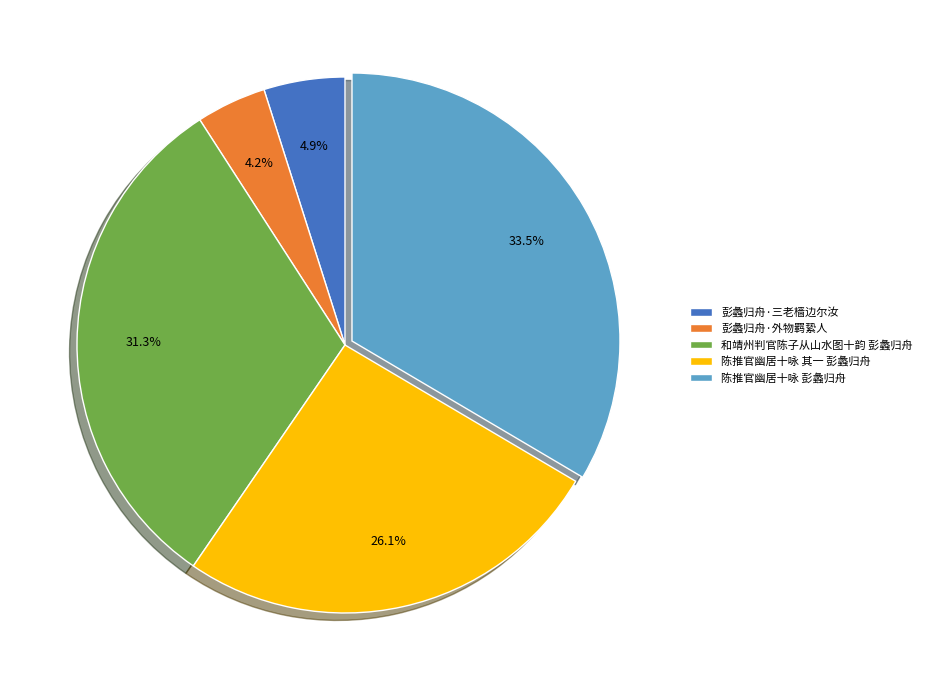

What percentage is the 和靖州判官陈子从山水图十韵 彭蠡归舟 slice, to the nearest percent?

31%